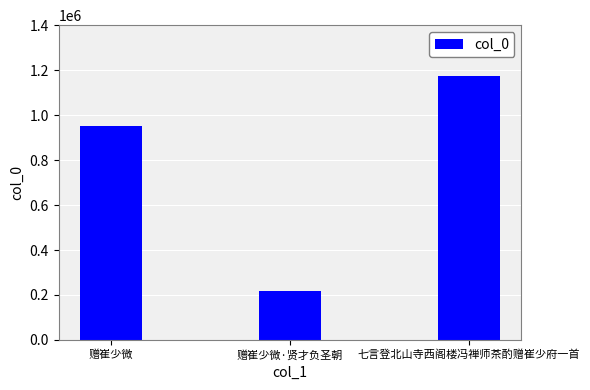

Does the chart contain any negative values?

No